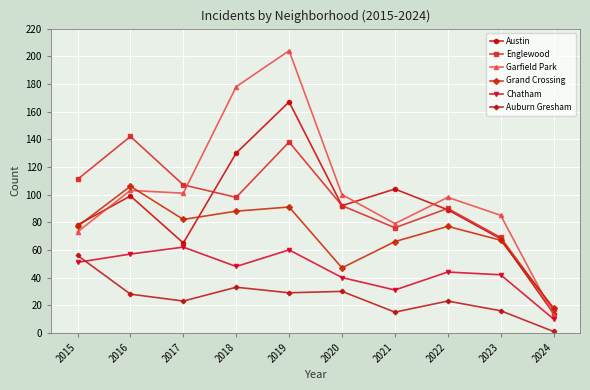

What is the total value across all series at 2018?

575